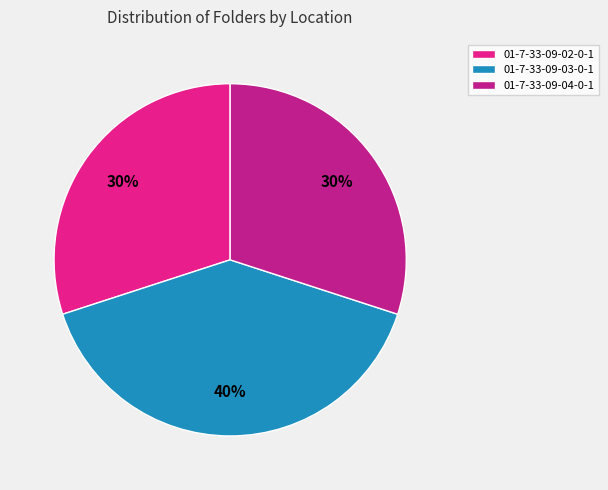

Is 01-7-33-09-03-0-1 the majority of the pie?

No